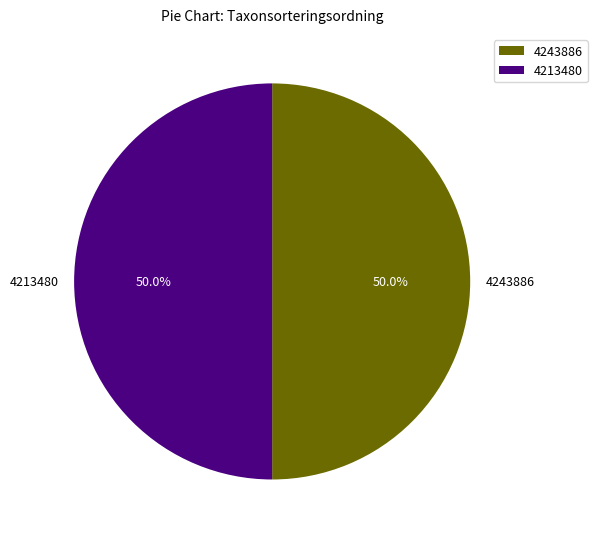

What percentage is the 4213480 slice, to the nearest percent?

50%